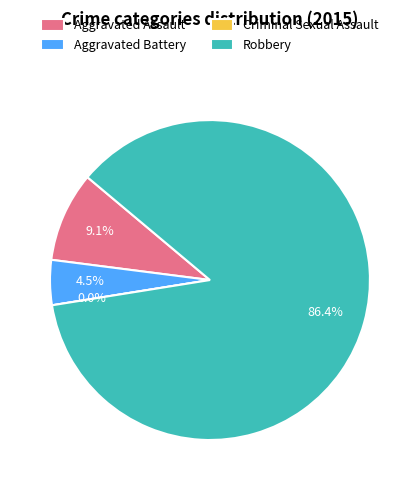

How many segments does this pie chart have?

4